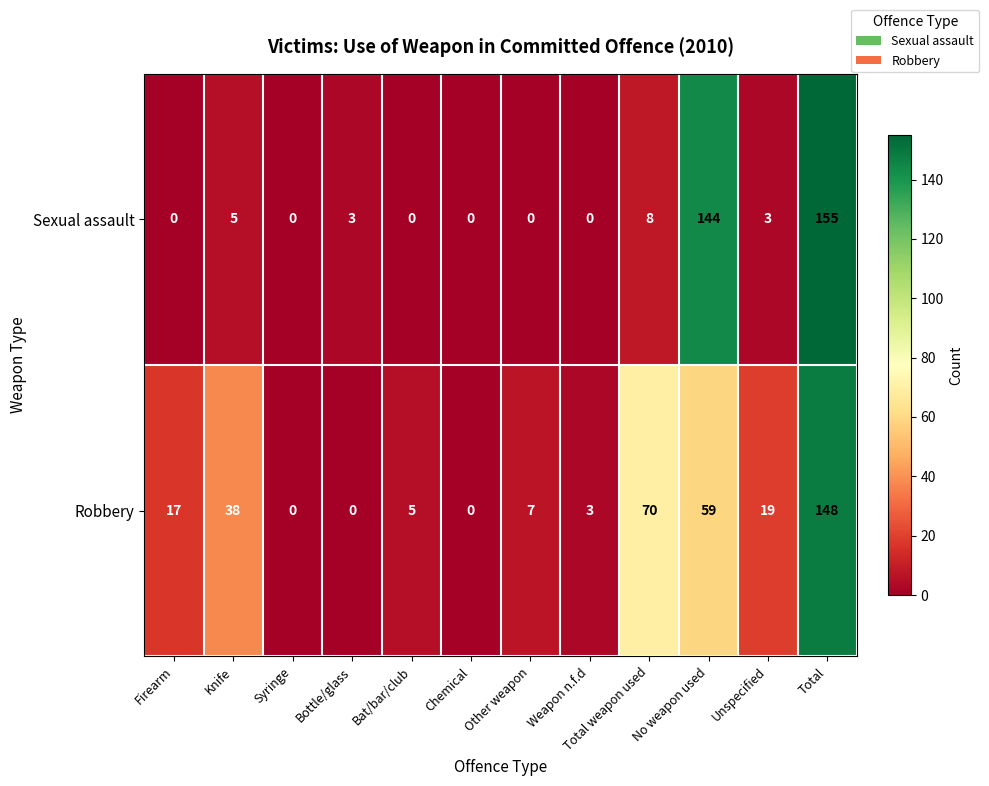

Between Knife and Syringe, which series saw the biggest shift?

Robbery